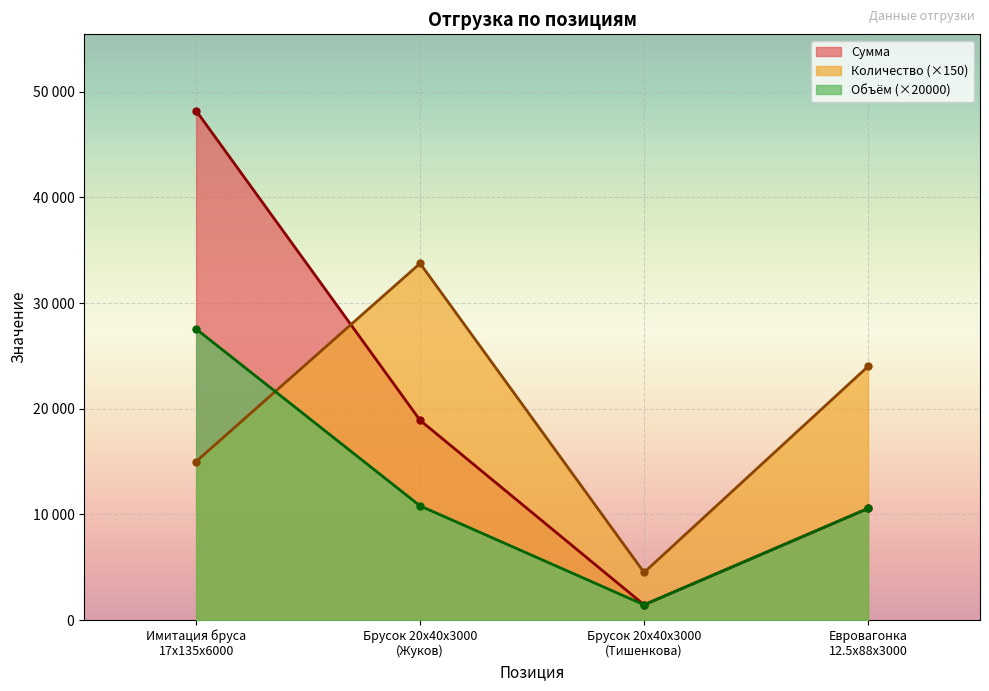

Where is the first local minimum for Объём?

Брусок 20x40x3000
(Тишенкова)